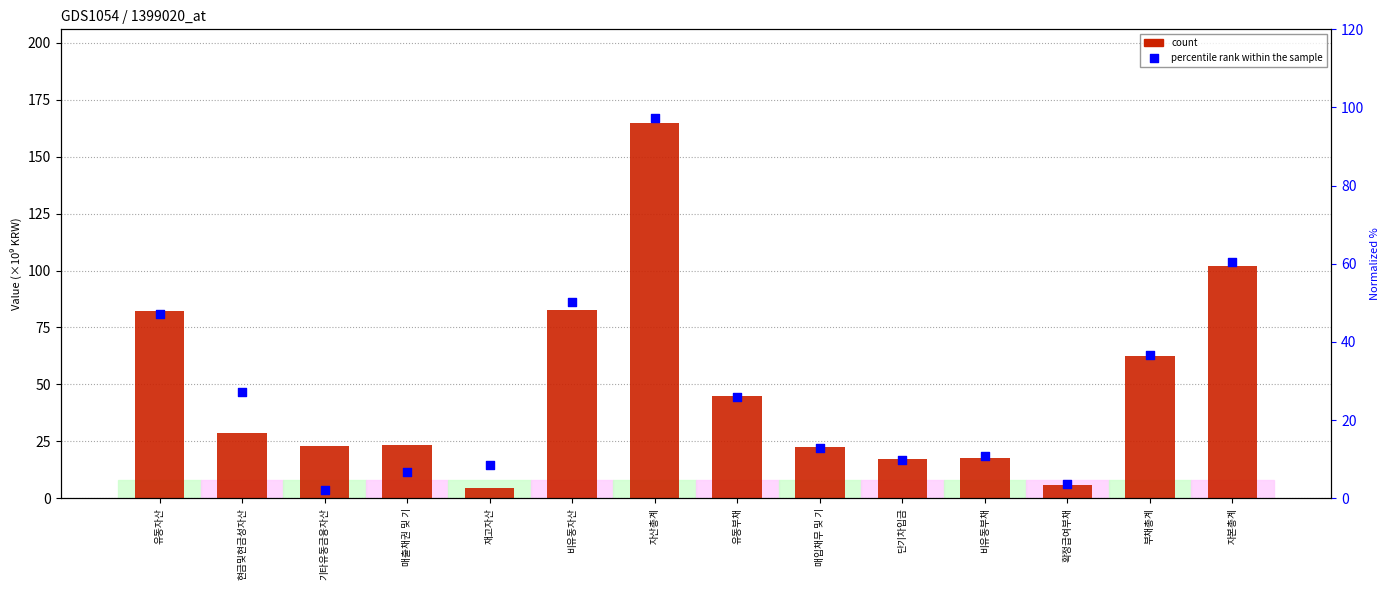

What is the change in value from 현금및현금성자산 to 확정급여부채?

-23.6